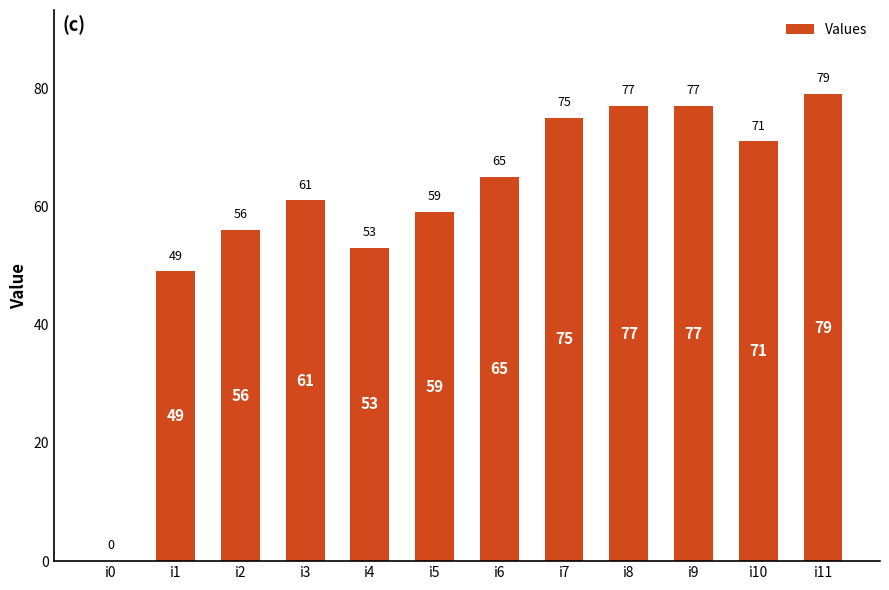

Is it true that the value at i5 is 92?

False